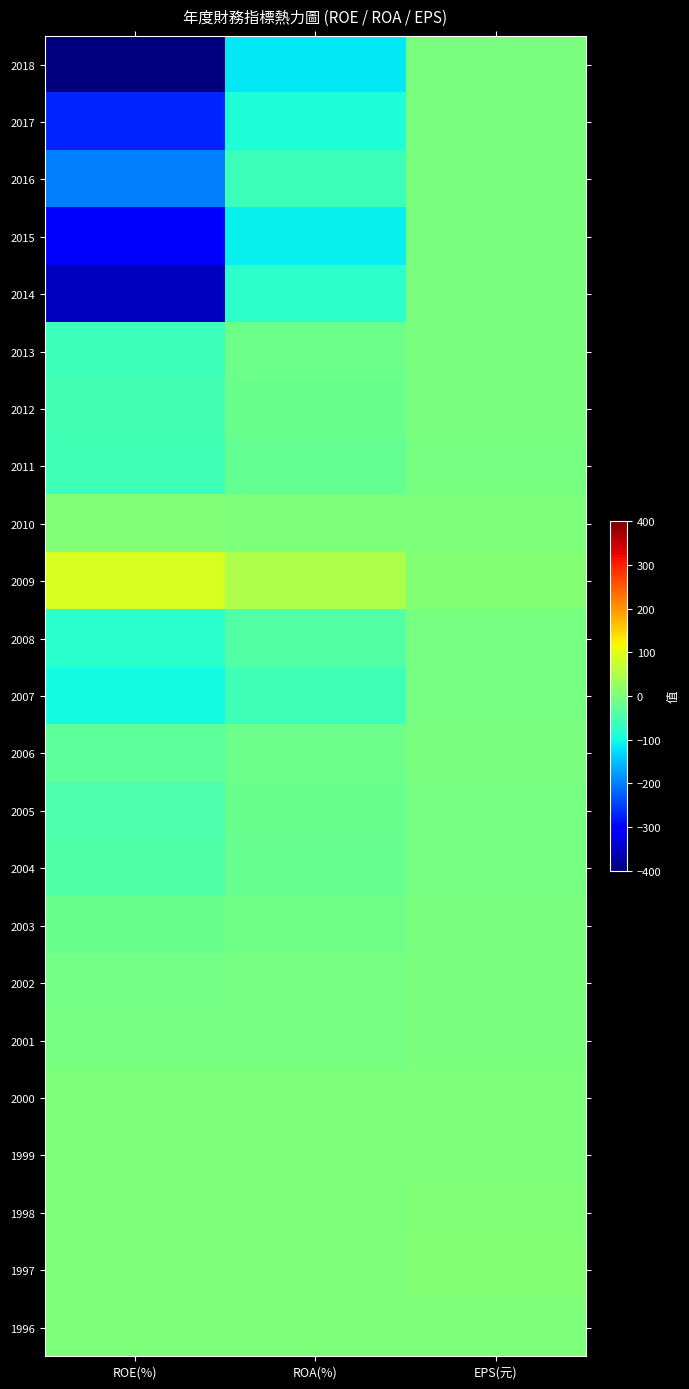

What is the total value across all series at ROA(%)?

-622.6